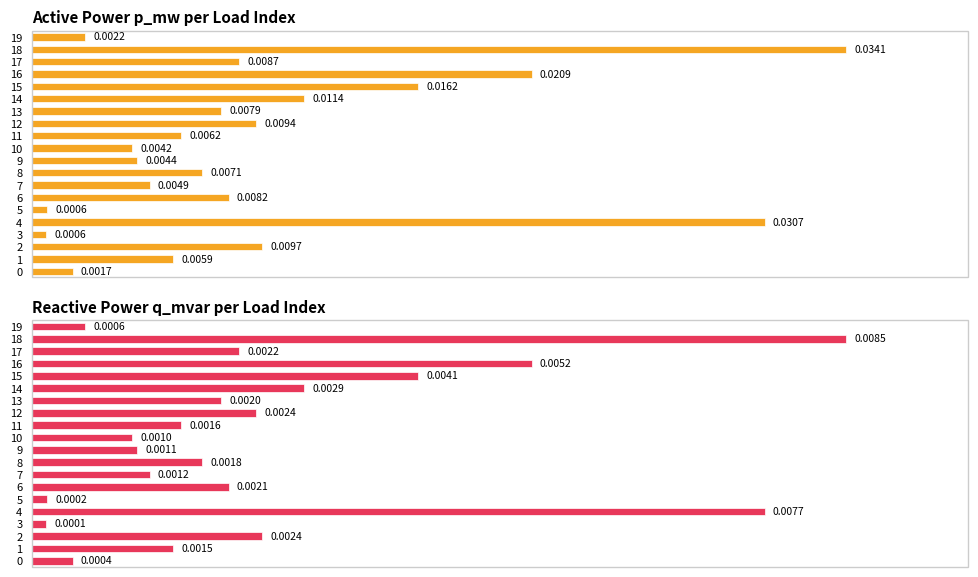

List the labels in order of Active Power p_mw per Load Index value, smallest first.

3, 5, 0, 19, 10, 9, 7, 1, 11, 8, 13, 6, 17, 12, 2, 14, 15, 16, 4, 18